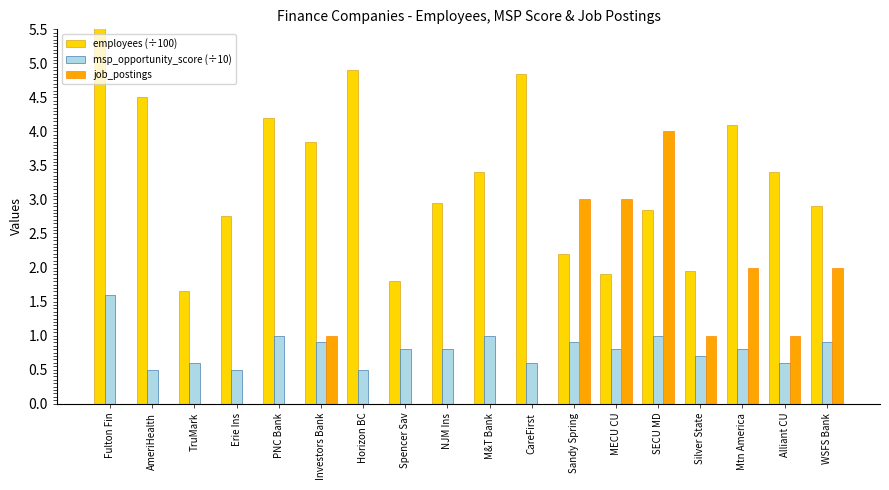

Reading right to left, what are all the values shown in this chart?

employees (÷100): 2.9	3.4	4.1	1.9	2.9	1.9	2.2	4.8	3.4	3.0	1.8	4.9	3.9	4.2	2.8	1.6	4.5	8.3
msp_opportunity_score (÷10): 0.9	0.6	0.8	0.7	1.0	0.8	0.9	0.6	1.0	0.8	0.8	0.5	0.9	1.0	0.5	0.6	0.5	1.6
job_postings: 2.0	1.0	2.0	1.0	4.0	3.0	3.0	0.0	0.0	0.0	0.0	0.0	1.0	0.0	0.0	0.0	0.0	0.0